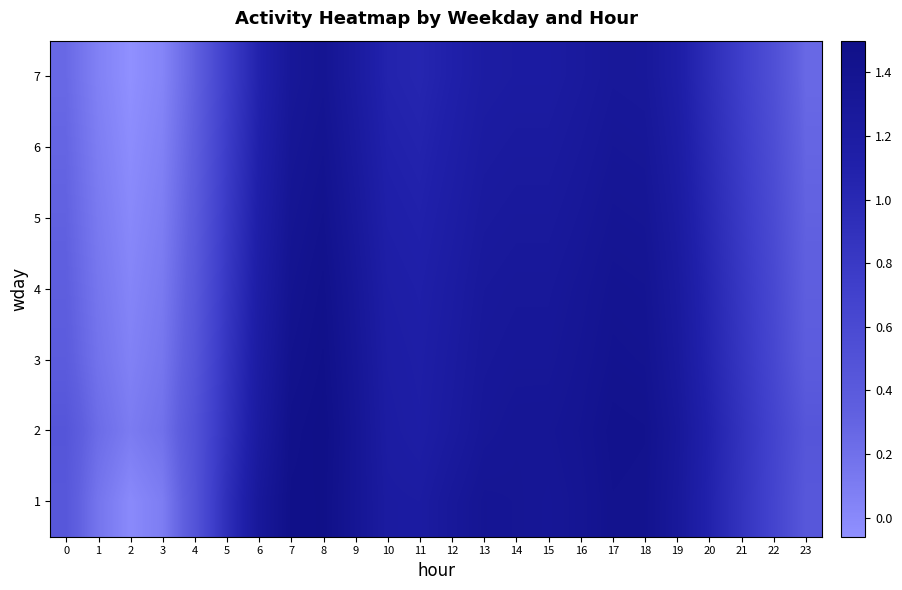

What is the greatest value displayed?

1.5